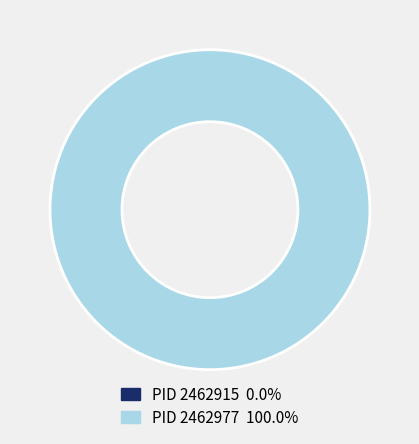

How many segments does this pie chart have?

2